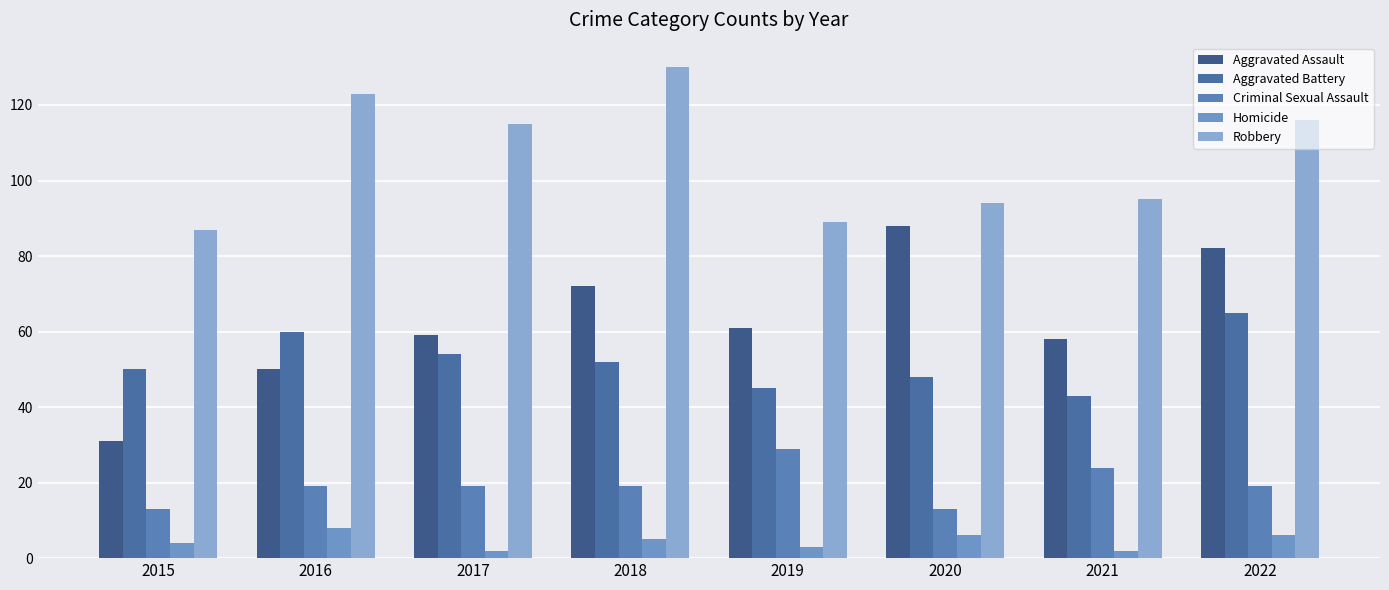

How many groups of bars are there?

8